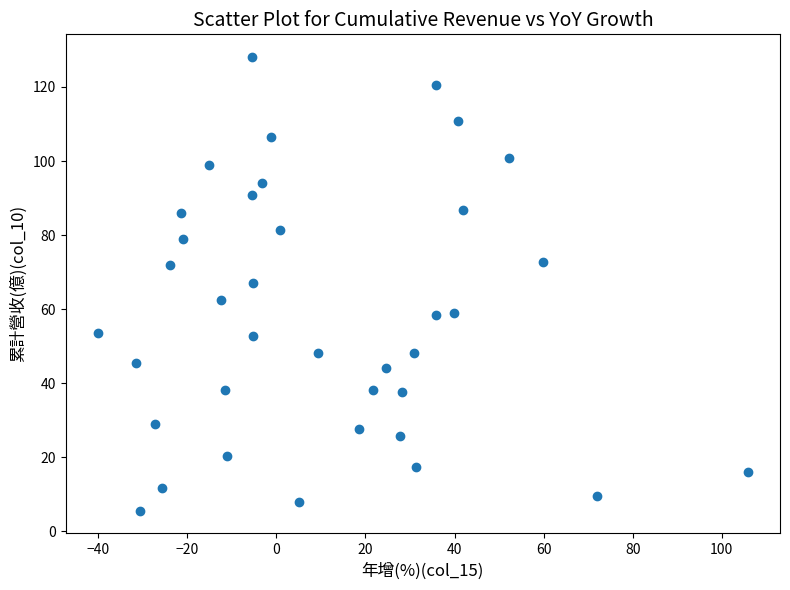

What is the range of X values (max minus min)?

145.8